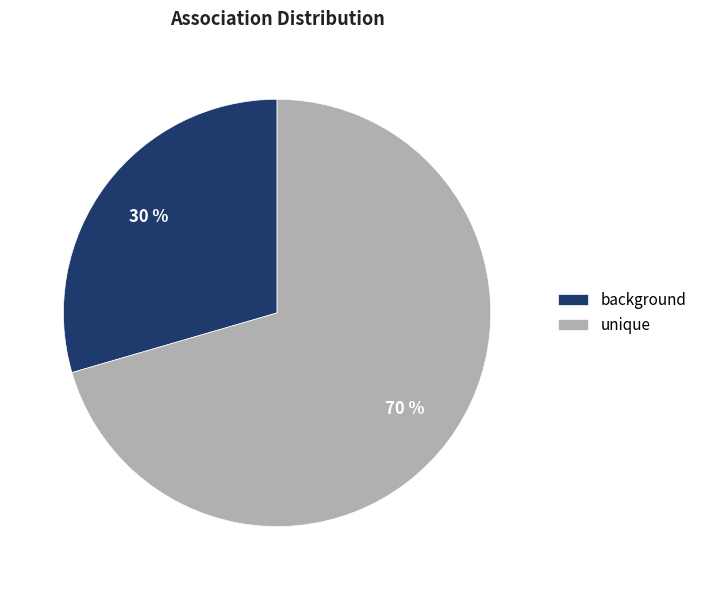

To the nearest percent, what is the average slice percentage?

50%